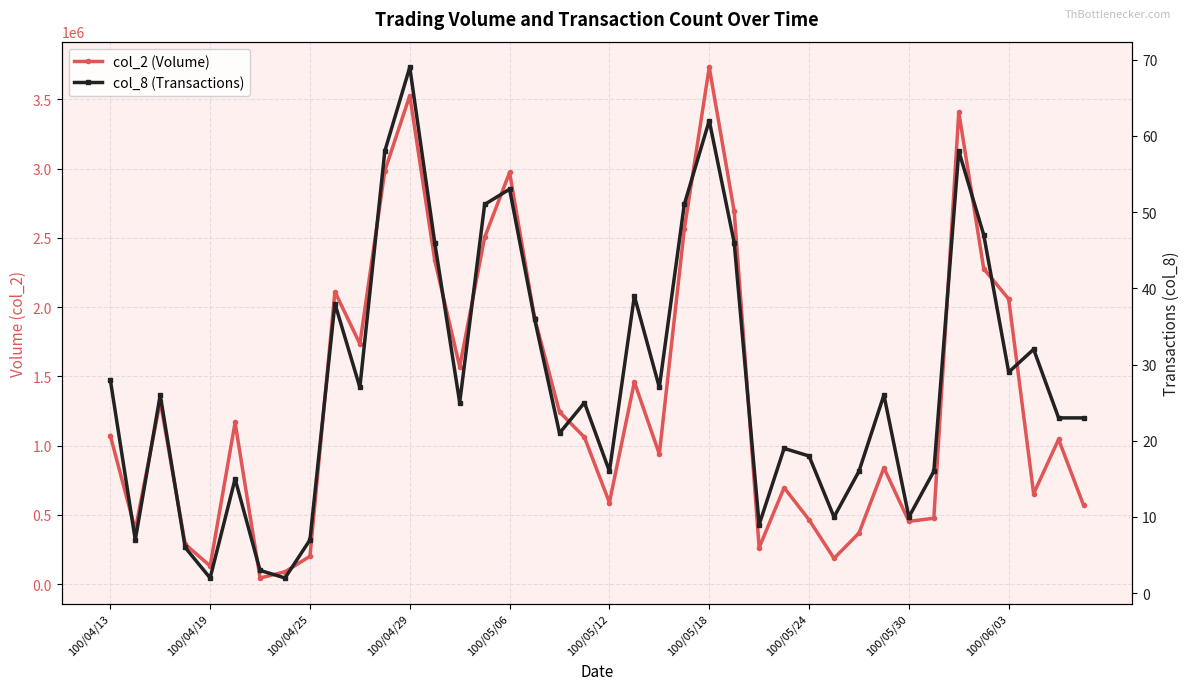

Which series has the largest range (max minus min)?

col_2 (Volume)